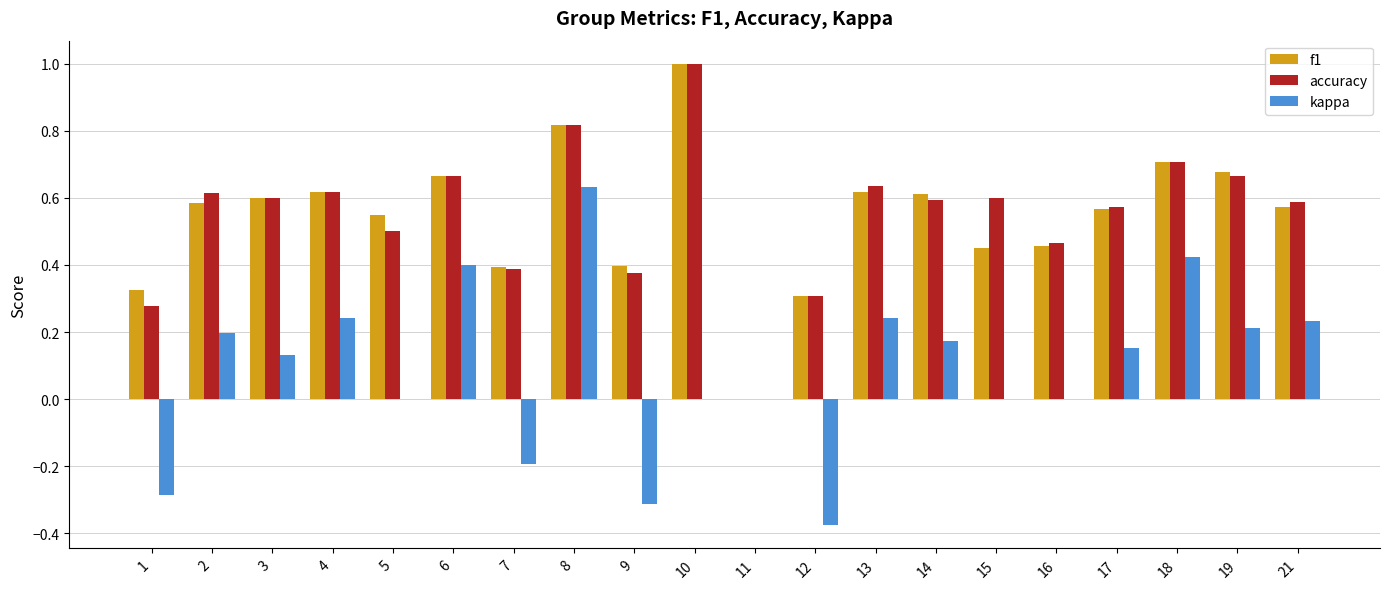

What are all the series names shown in the legend?

f1, accuracy, kappa